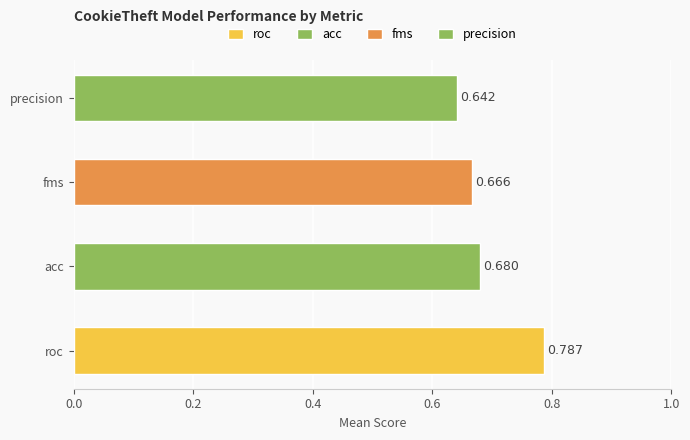

The value of fms at precision is 0.7. True or false?

True